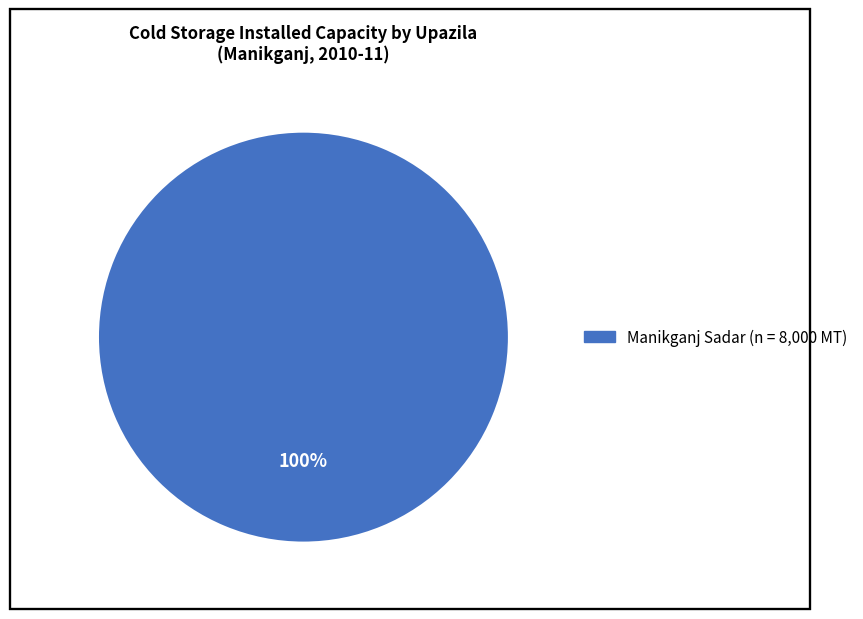

Is there any slice that represents more than half of the pie?

Yes